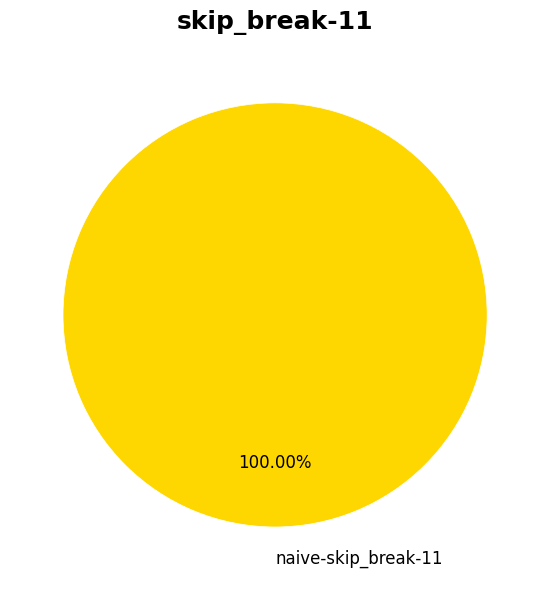

Does any single category account for the majority?

Yes